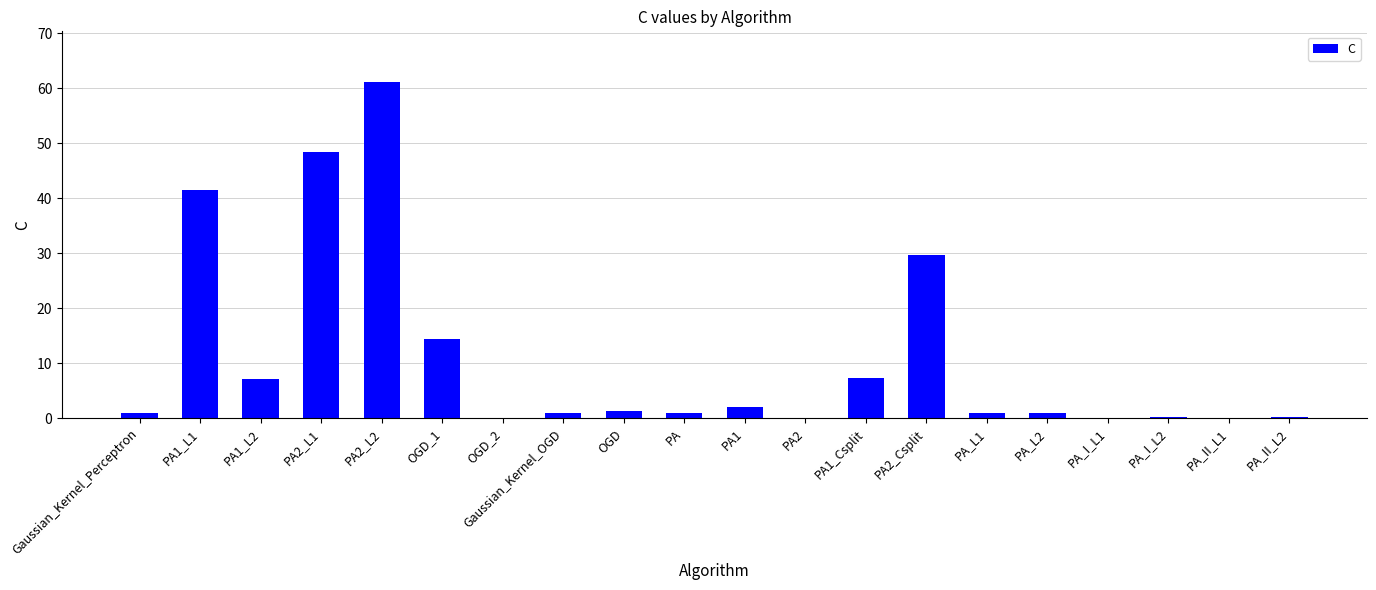

At which category does the chart reach its peak across all series?

PA2_L2